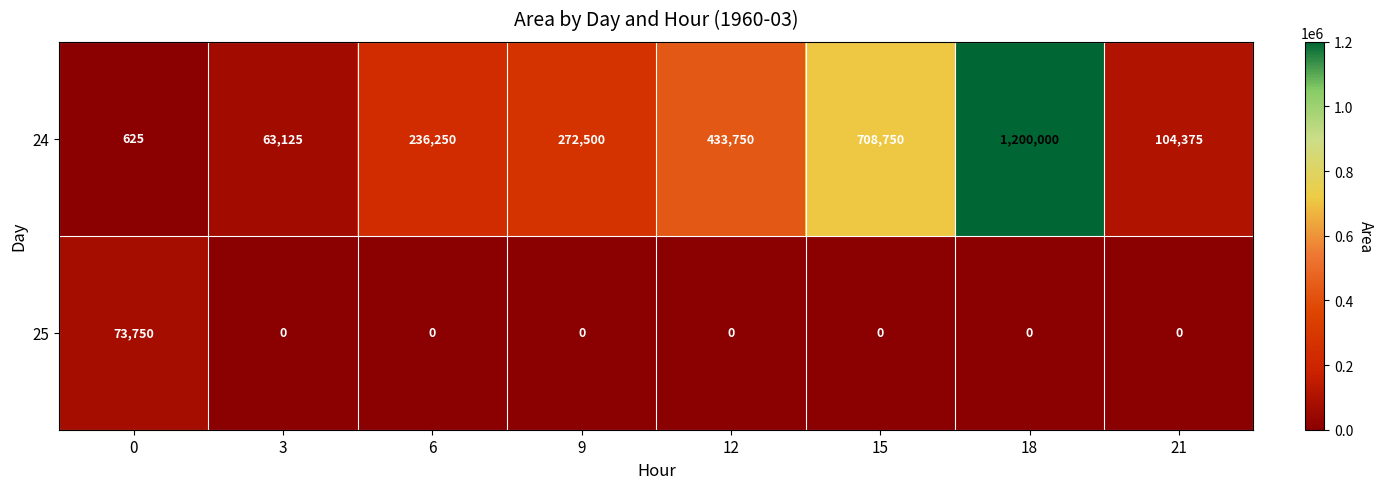

What is the total value across all series at 18?

1200000